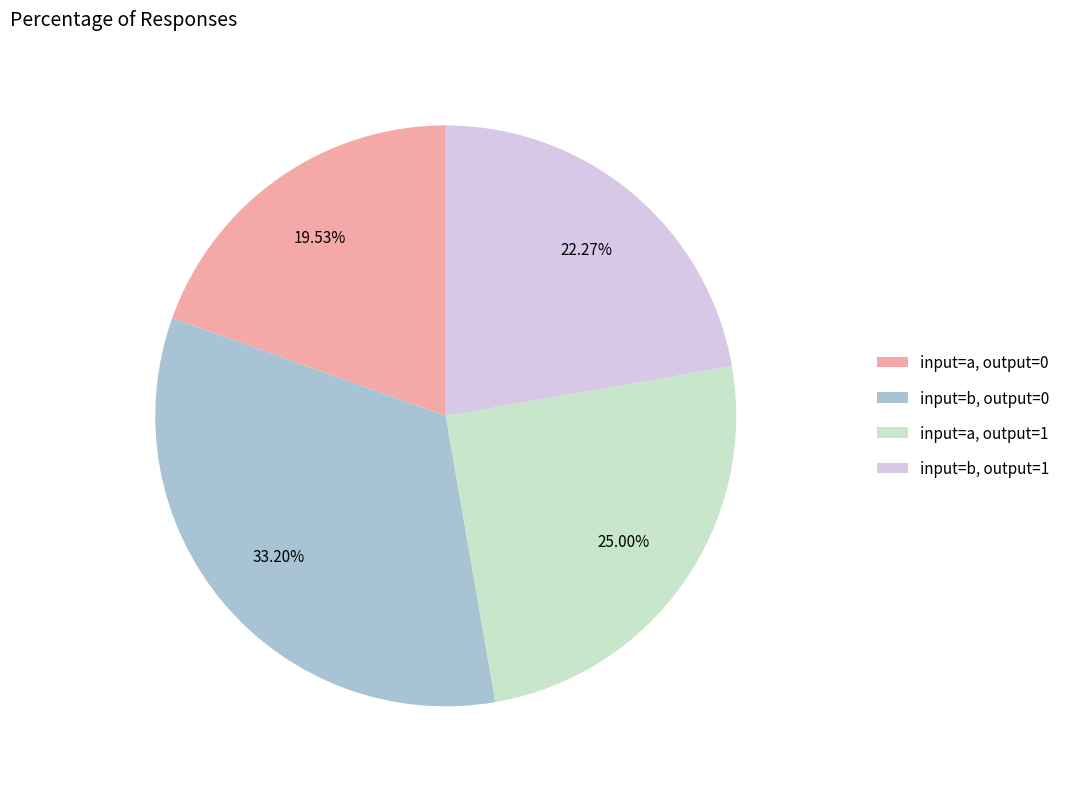

Rank the categories by value from lowest to highest.

input=a, output=0, input=b, output=1, input=a, output=1, input=b, output=0